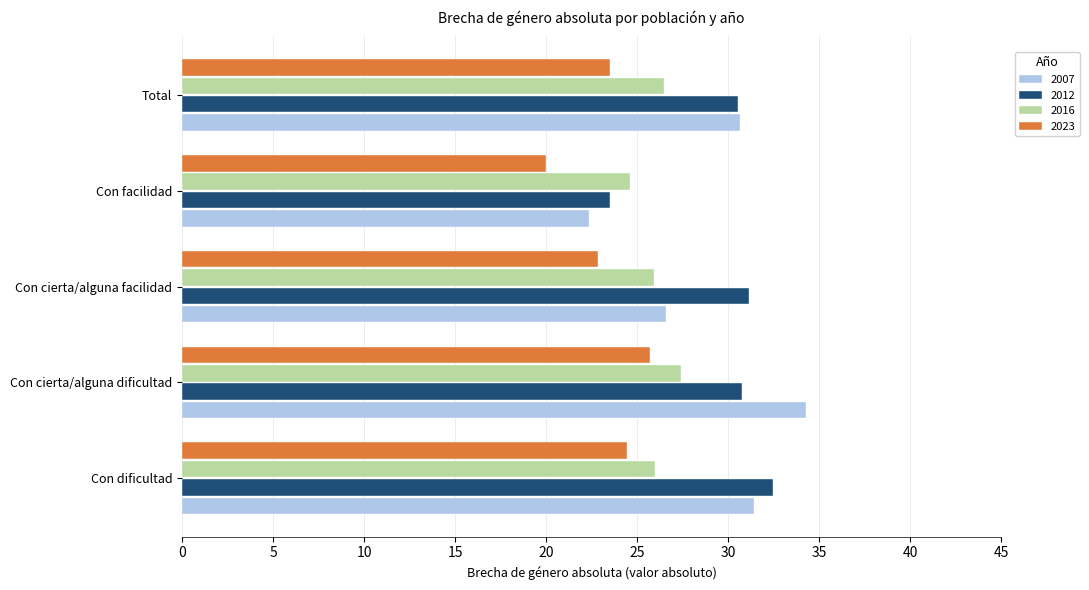

Where is 2007 nearest to the value 28?

Con cierta/alguna facilidad